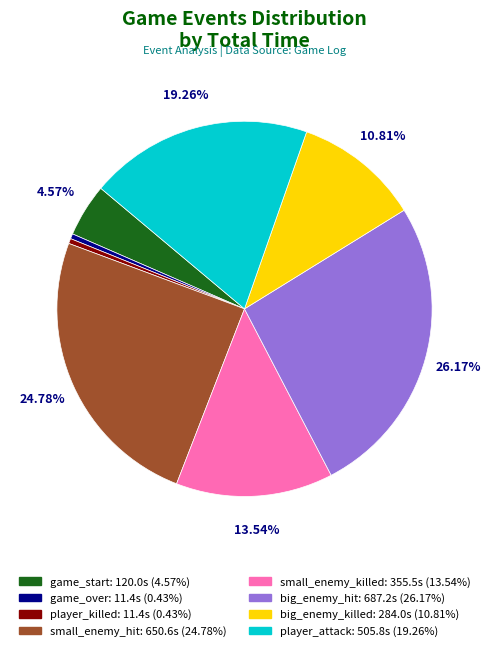

Which category has the biggest portion of the pie?

big_enemy_hit